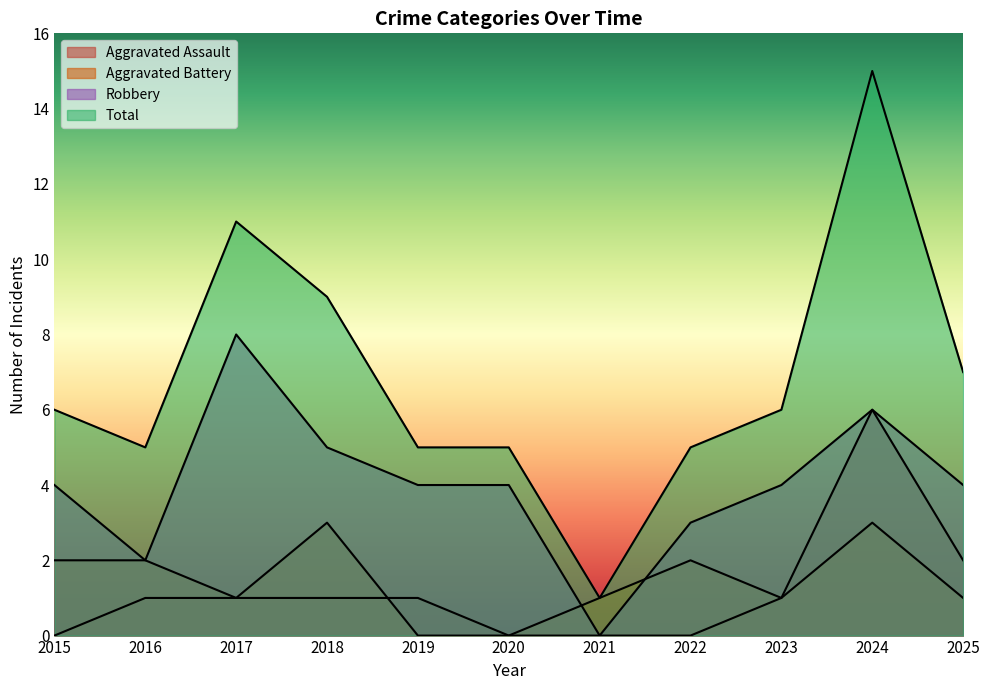

What is the sum of the Total values at 2024 and 2019?

20